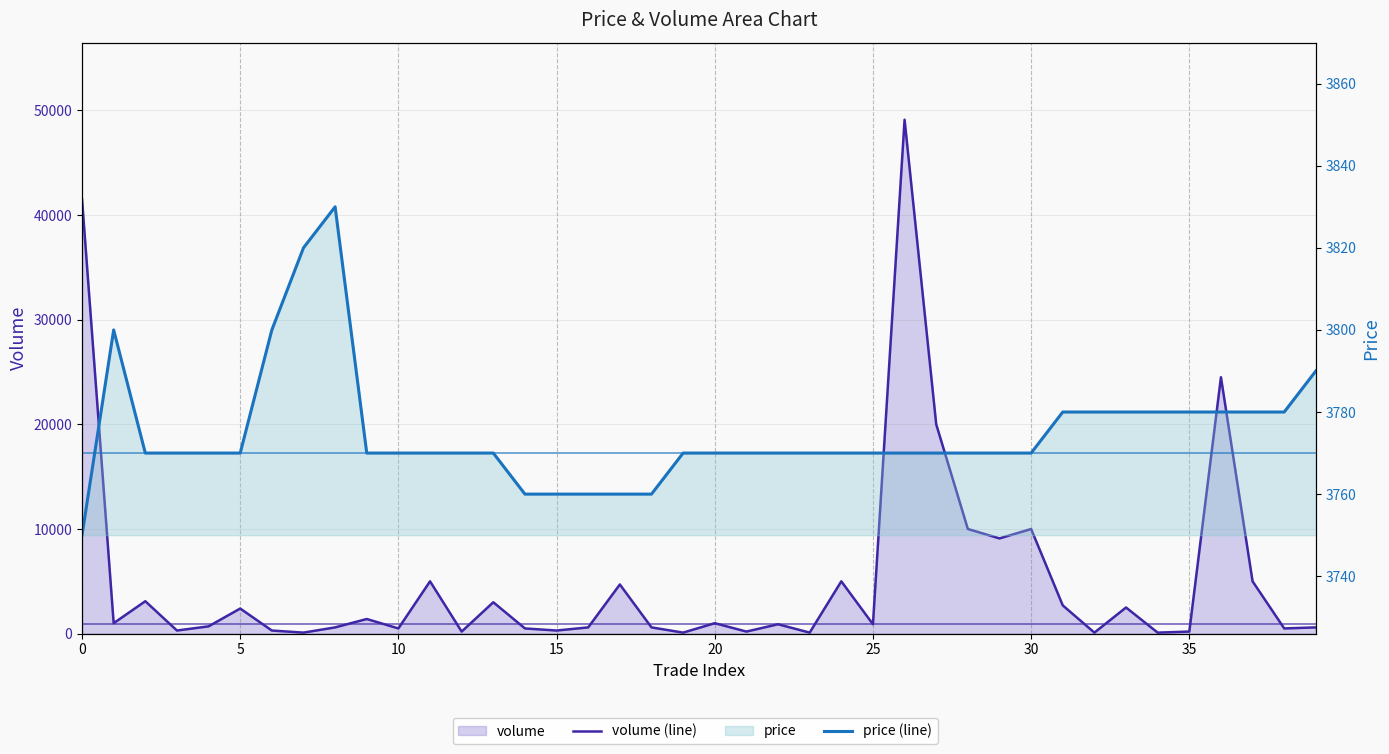

At which label does volume (line) reach its minimum?

35